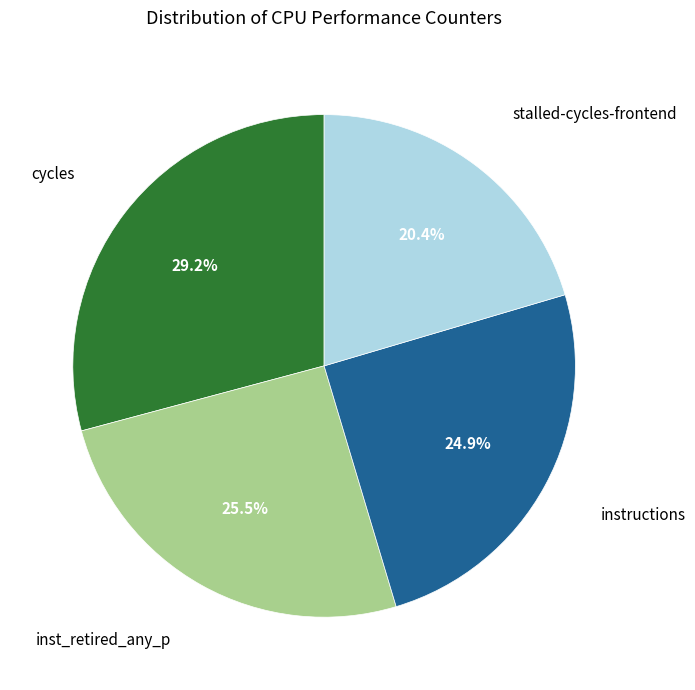

Does any single category account for the majority?

No